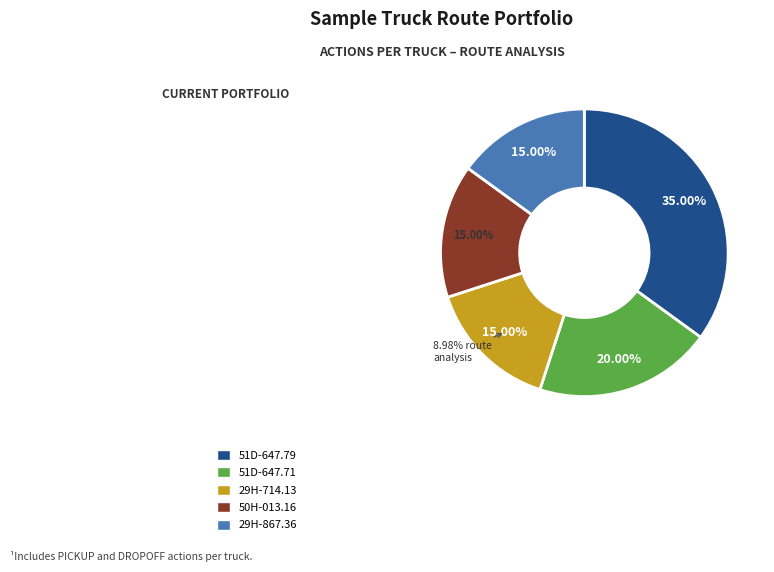

Which slice is the smallest?

29H-714.13